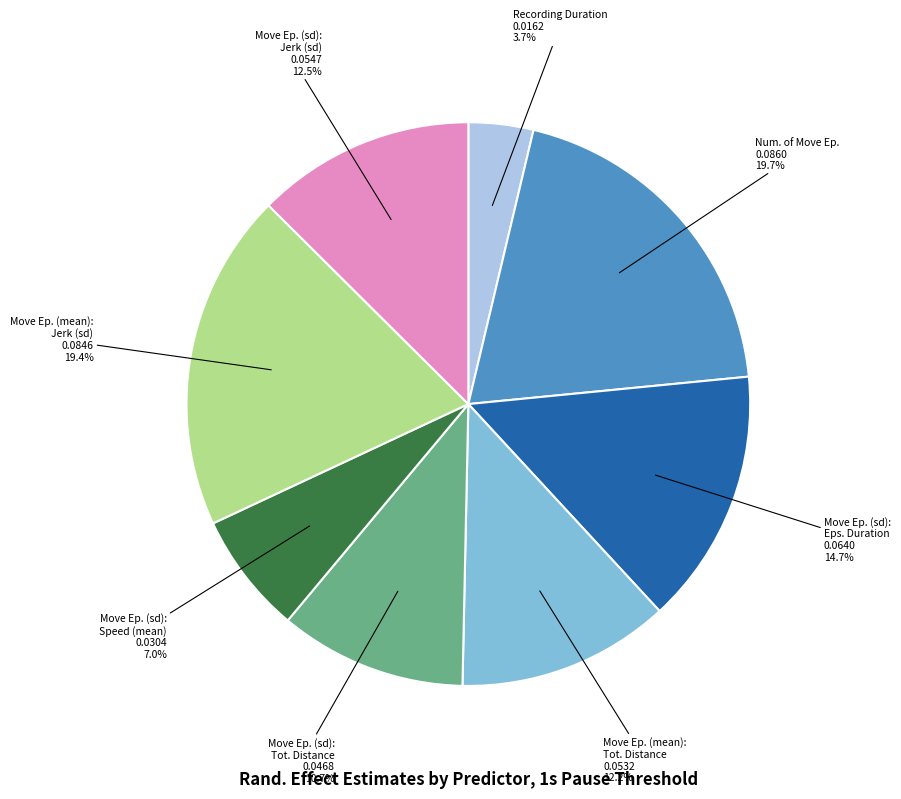

Is there a majority slice in this chart?

No